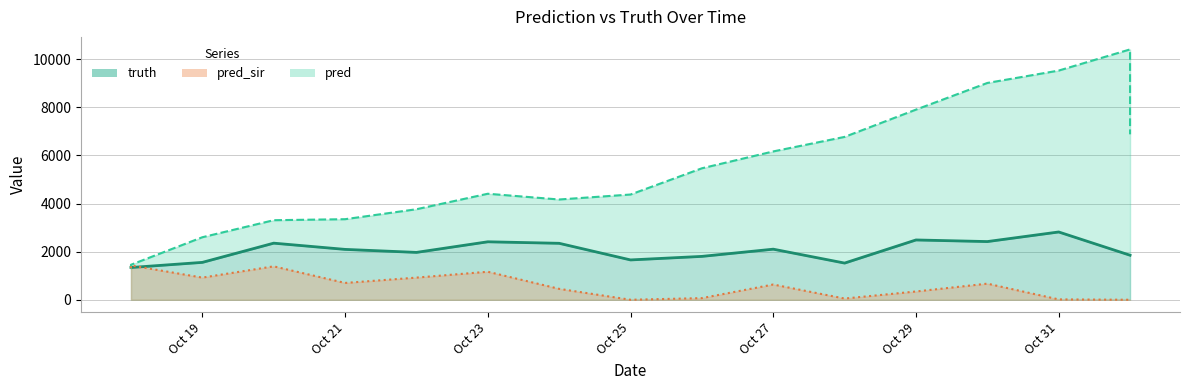

What is the maximum value for pred_sir?

1426.3